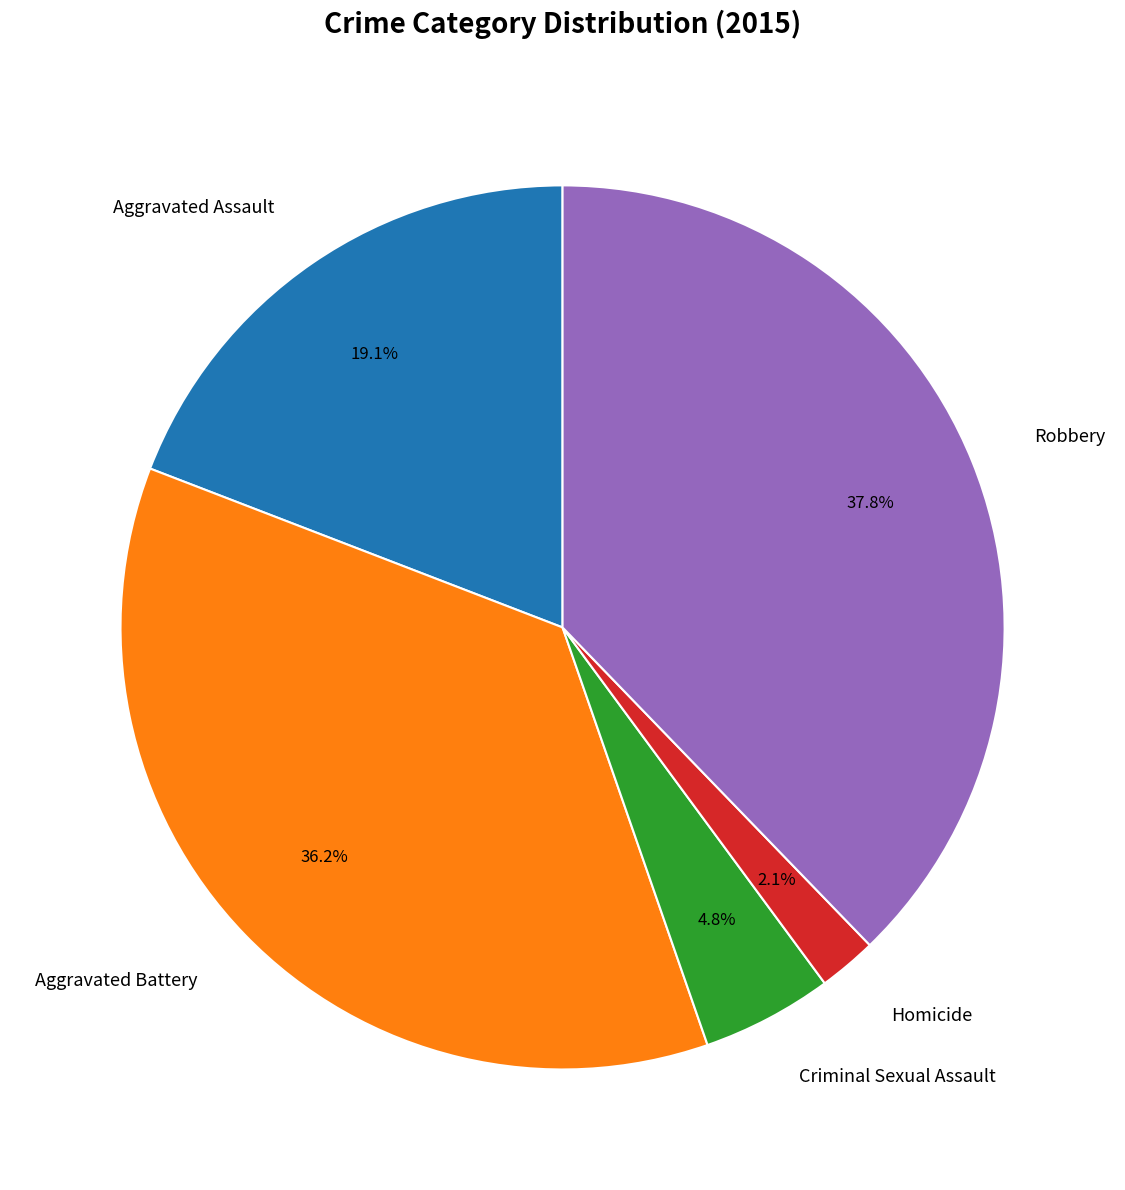

Is there a majority slice in this chart?

No